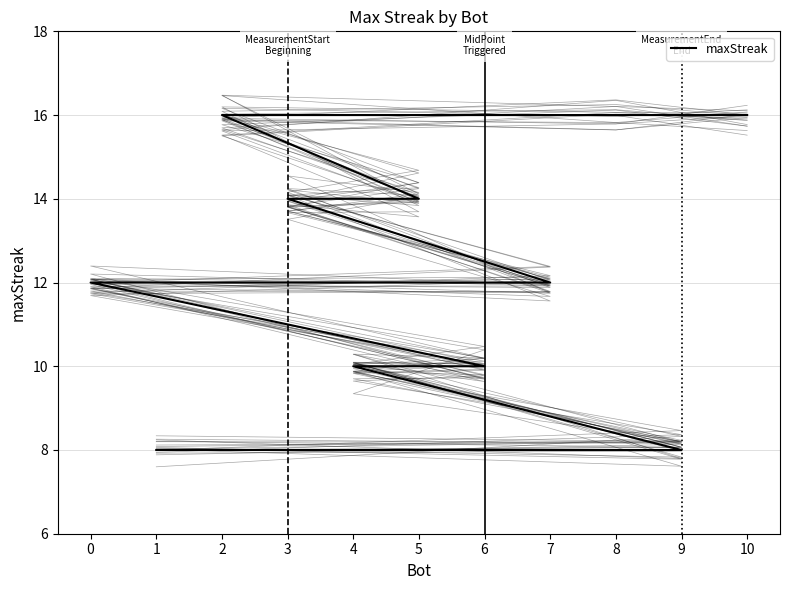

Is it true that the value at 4 is 15?

False